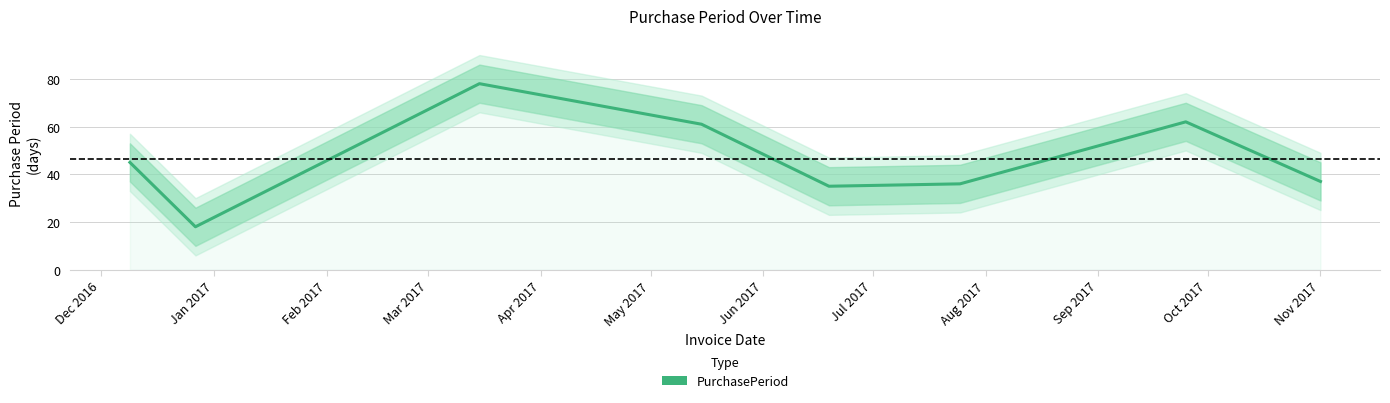

What is the minimum value for PurchasePeriod?

18